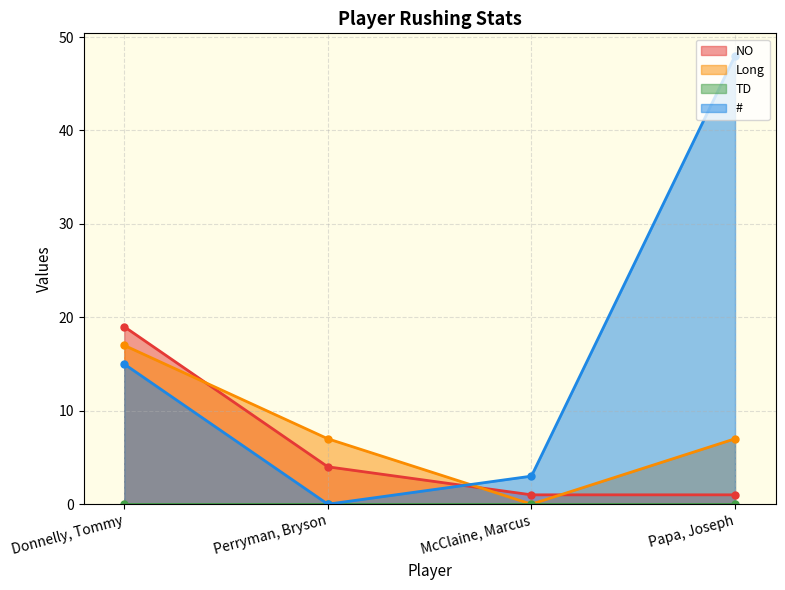

Between which two adjacent categories do Long and # first intersect?

Perryman, Bryson and McClaine, Marcus